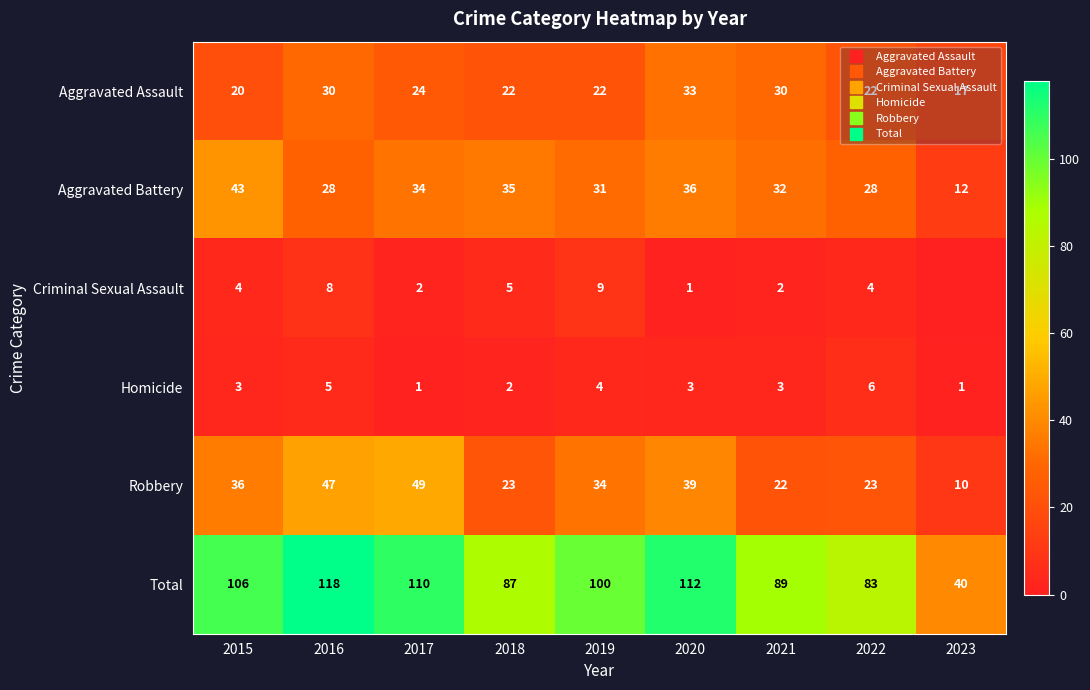

Which label corresponds to the largest value in the chart?

2016